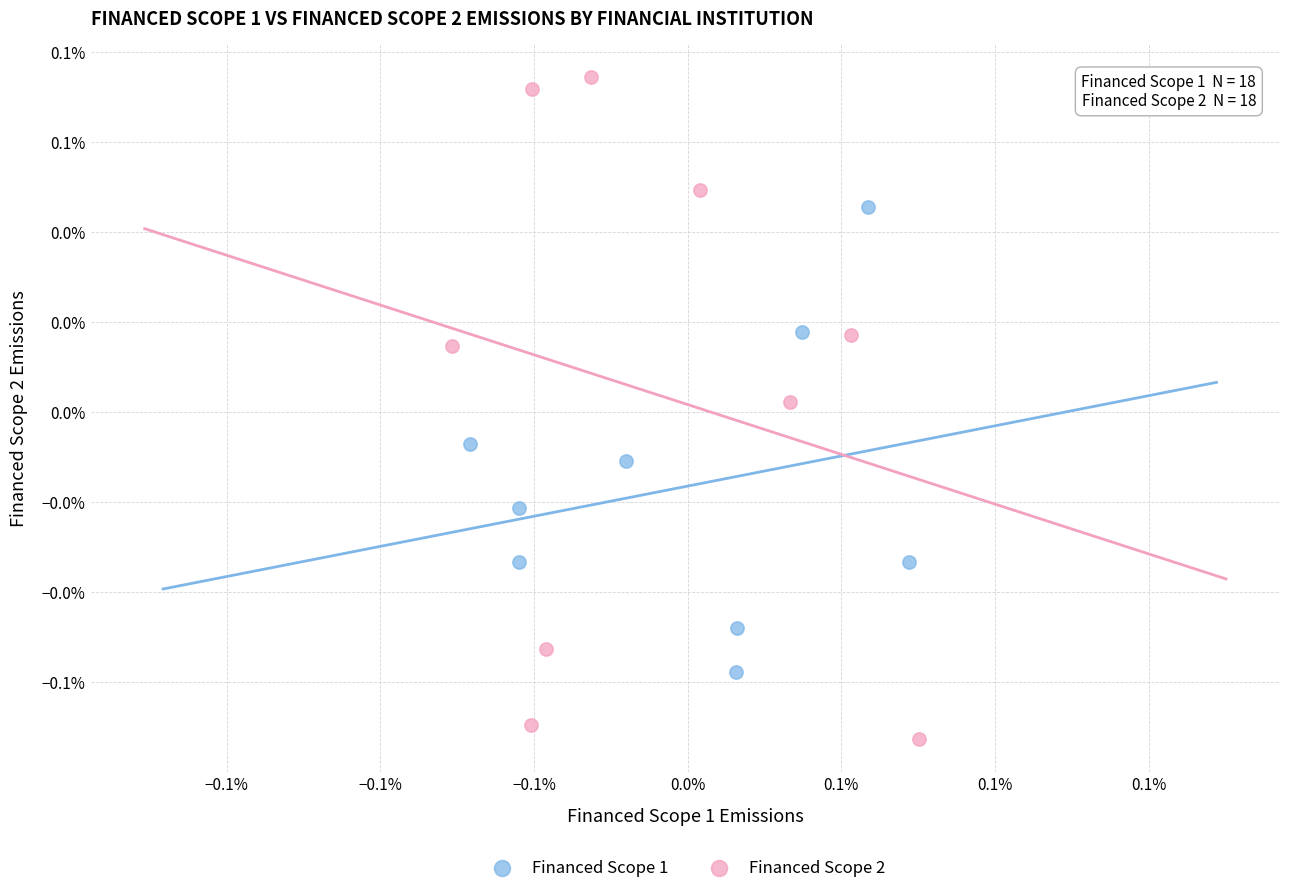

What are all the series names shown in the legend?

Financed Scope 1, Financed Scope 2